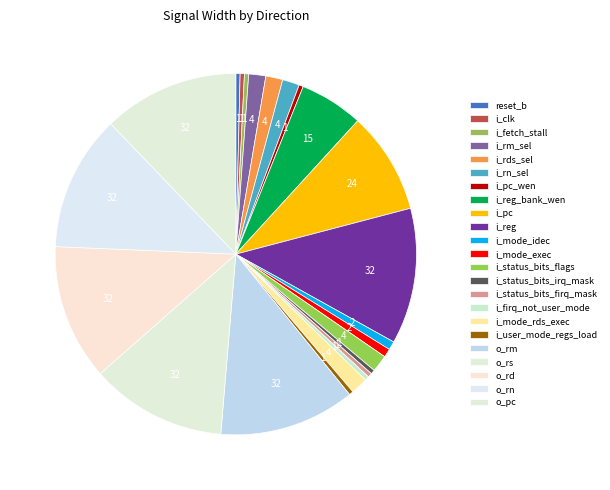

How many slices are in this pie chart?

23